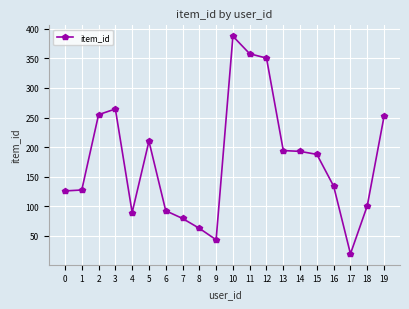

Rank the categories by value from highest to lowest.

10, 11, 12, 3, 2, 19, 5, 13, 14, 15, 16, 1, 0, 18, 6, 4, 7, 8, 9, 17